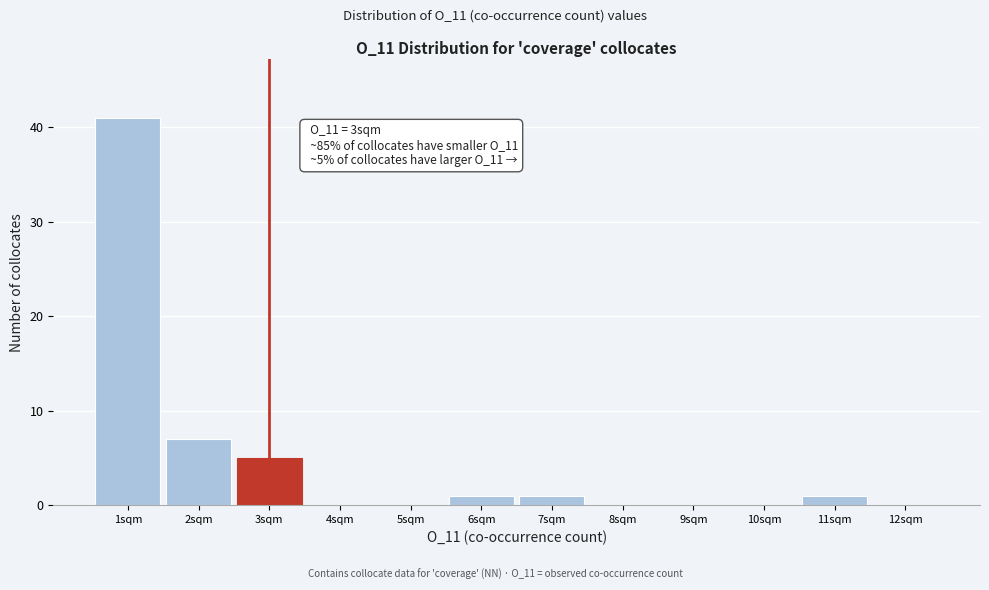

Over which range of the x-axis is the bar tallest?

0.5 to 1.5